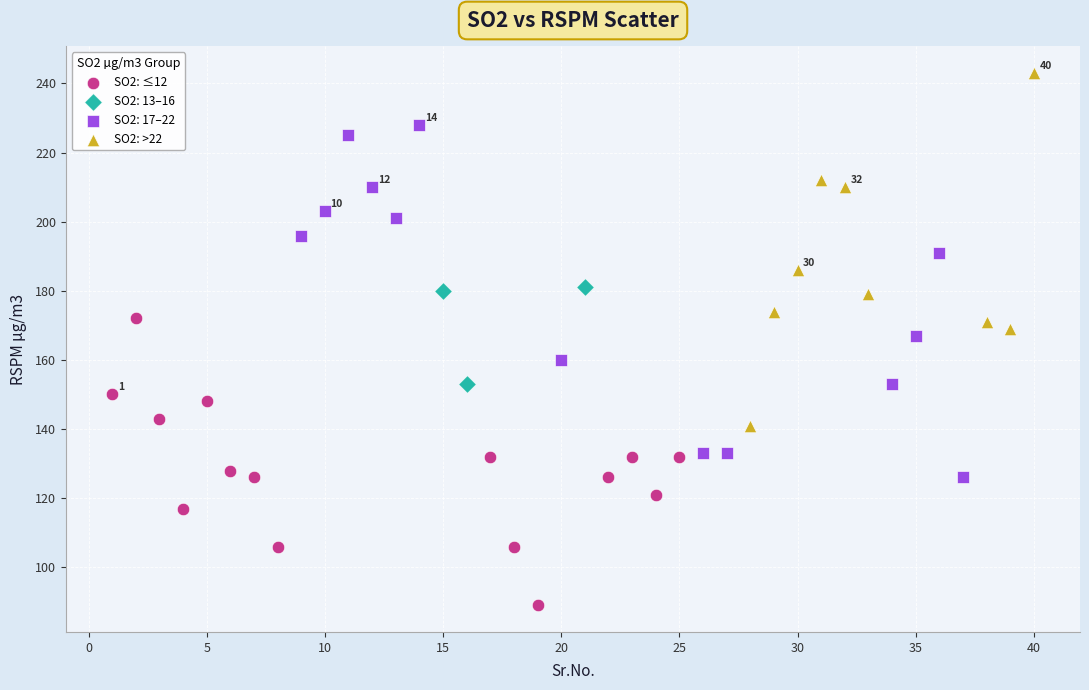

Which series reaches the minimum Y coordinate?

SO2: ≤12